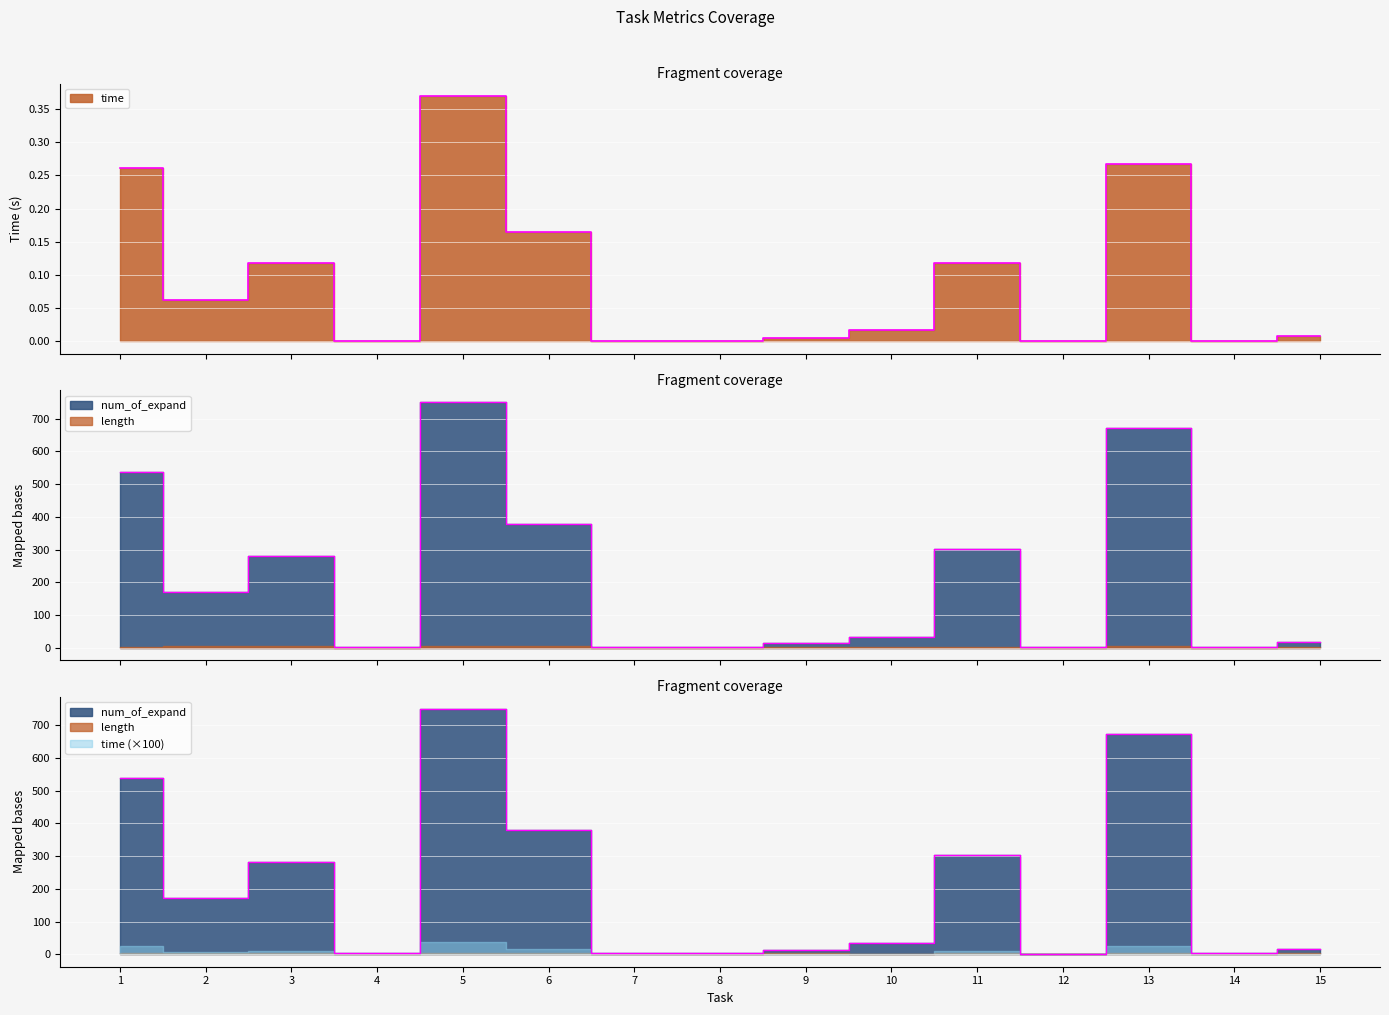

At which category is the sum across all series the highest?

5